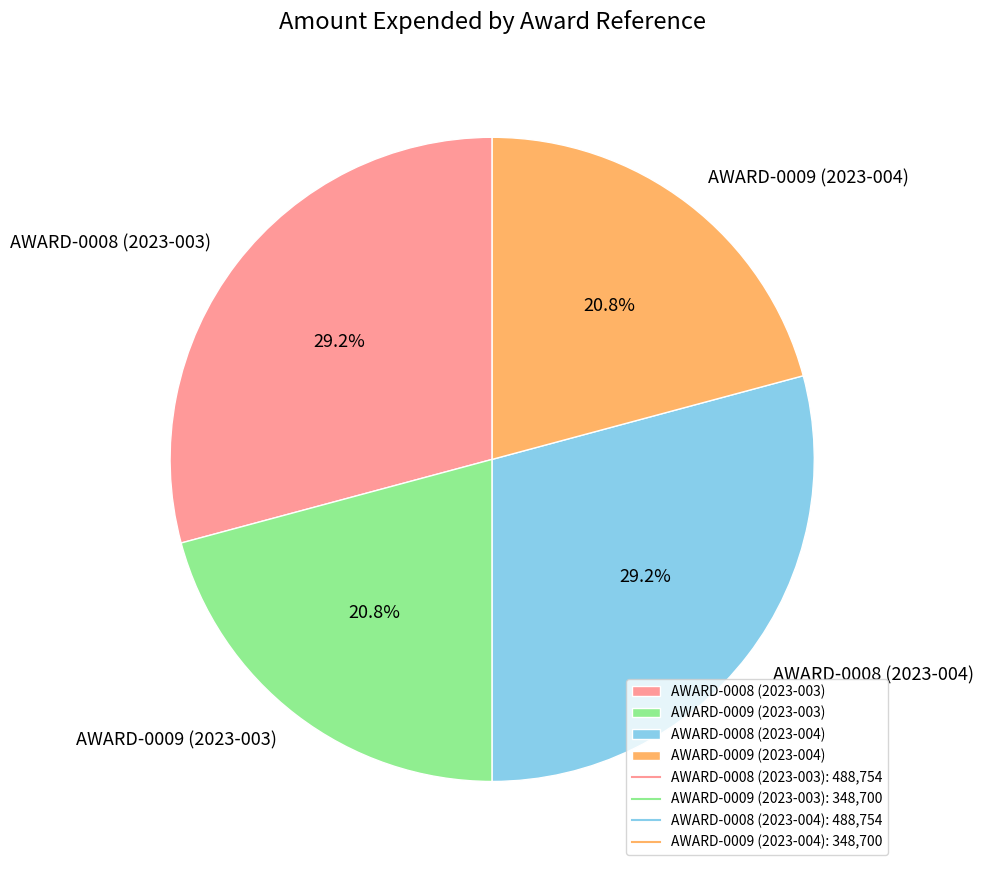

To the nearest percent, what portion does AWARD-0008 (2023-004) represent?

29%